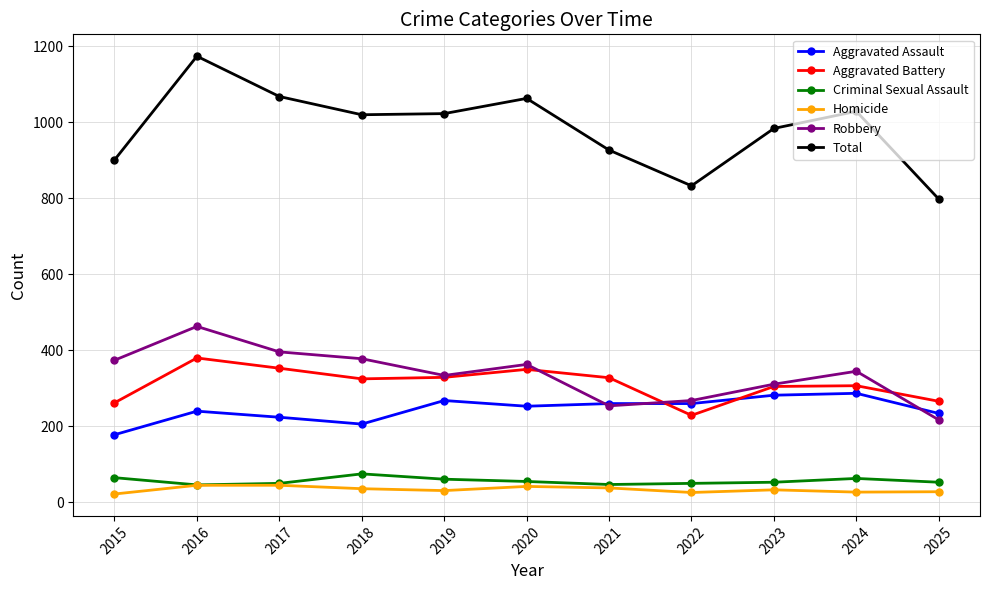

True or false: Homicide and Aggravated Battery cross at least once.

False